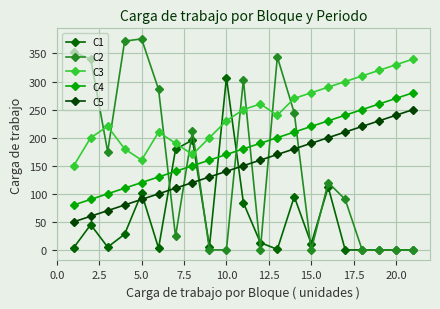

How many categories are shown in the chart?

21